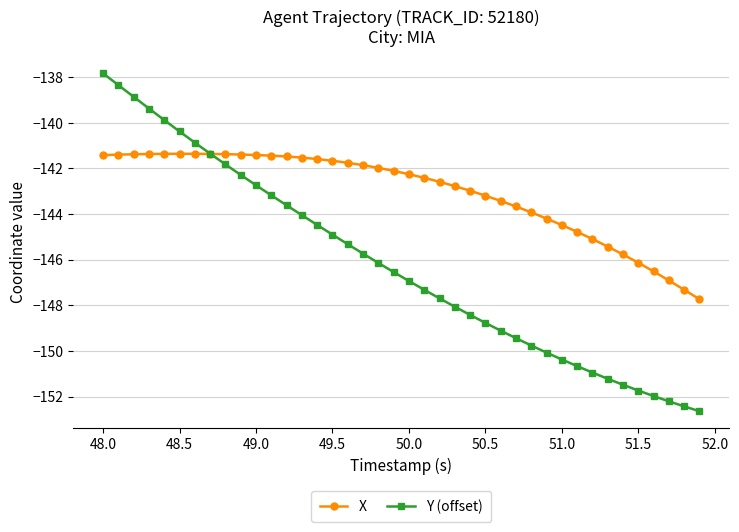

What is the maximum value shown in the chart?

-137.8